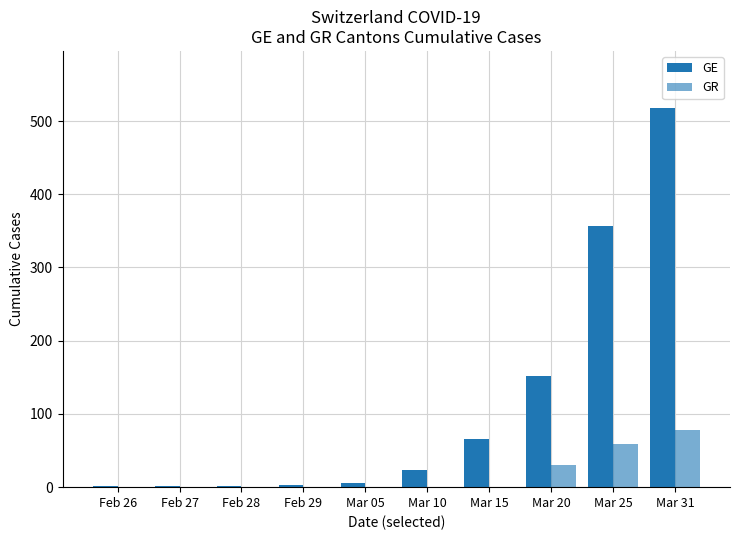

What is the label of the 2nd bar from the left?

Feb 27